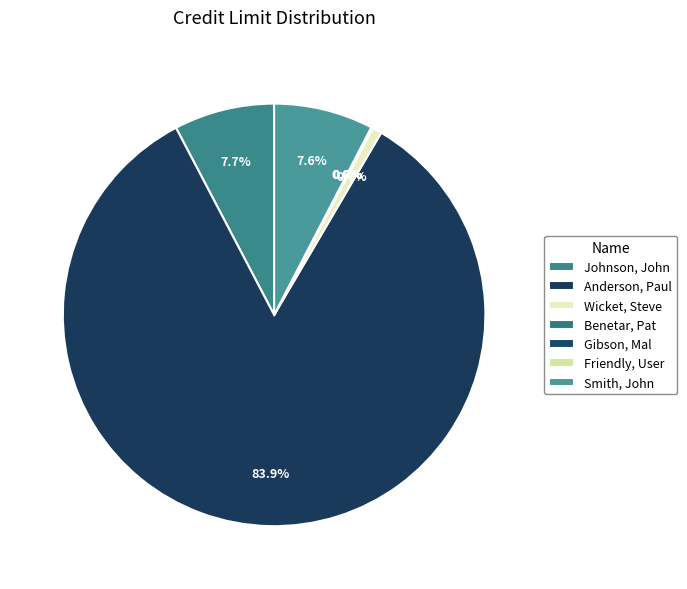

Which slice is the smallest?

Benetar, Pat